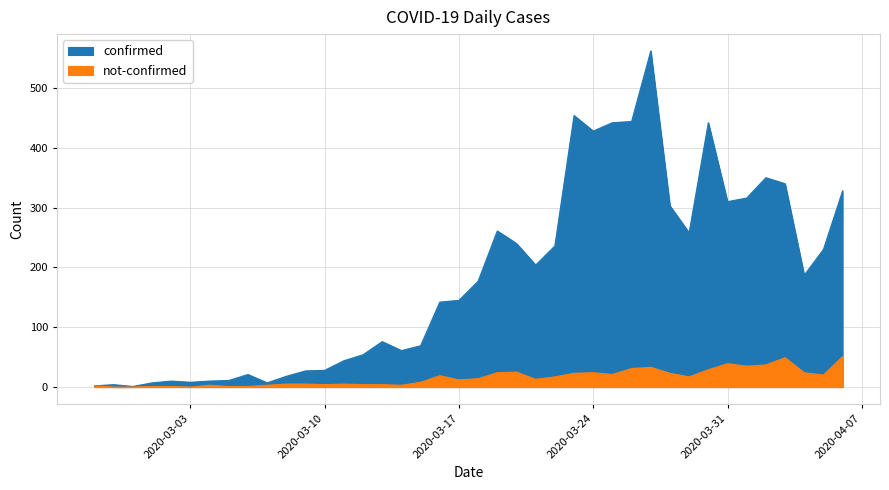

How many interior local peaks does the not-confirmed series have?

8